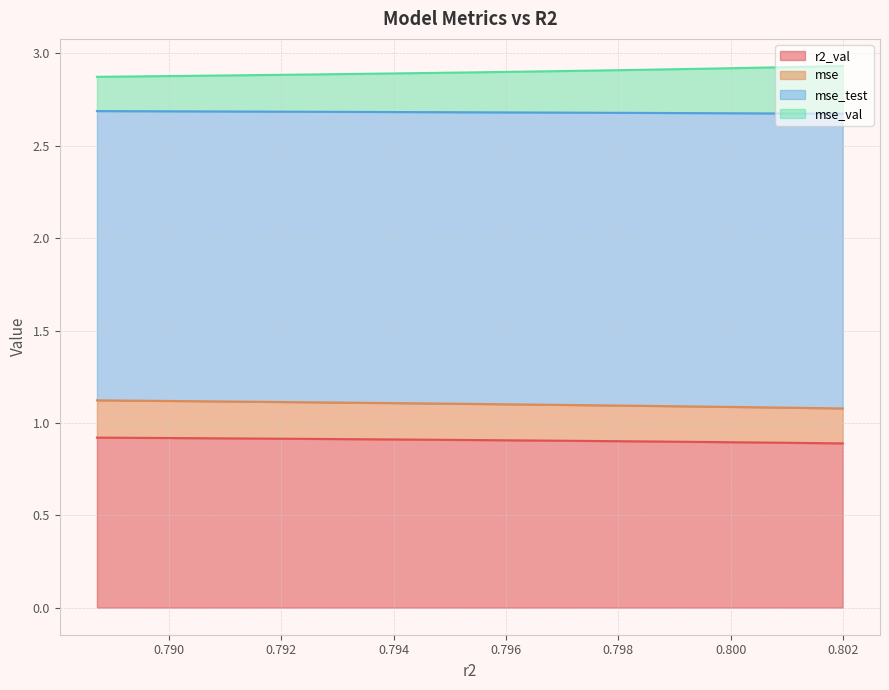

Which series has the widest spread of values?

mse_val